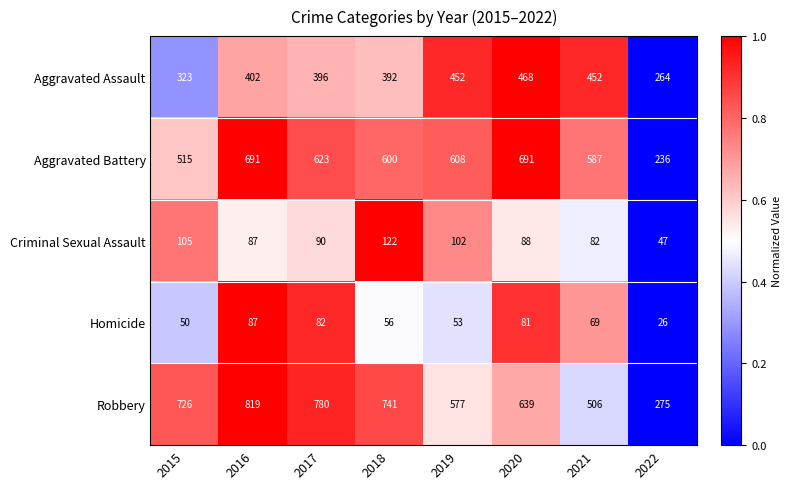

Which series changed the most between 2016 and 2020?

Robbery